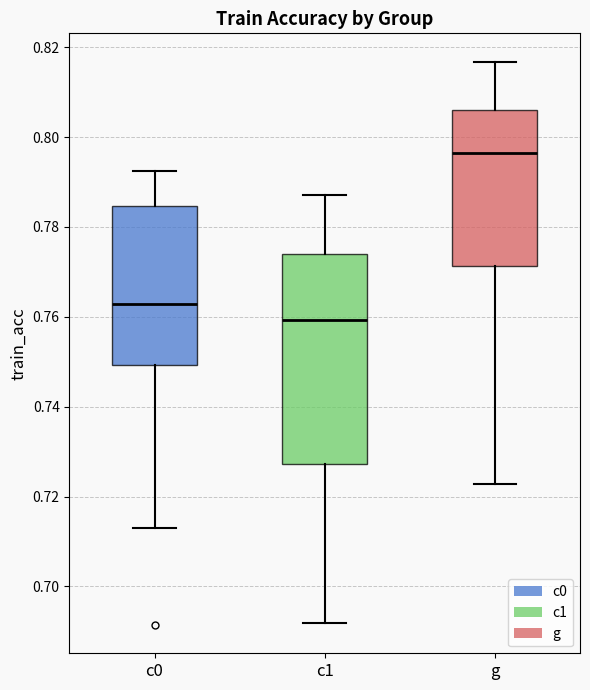

Which box's median line is the highest?

g